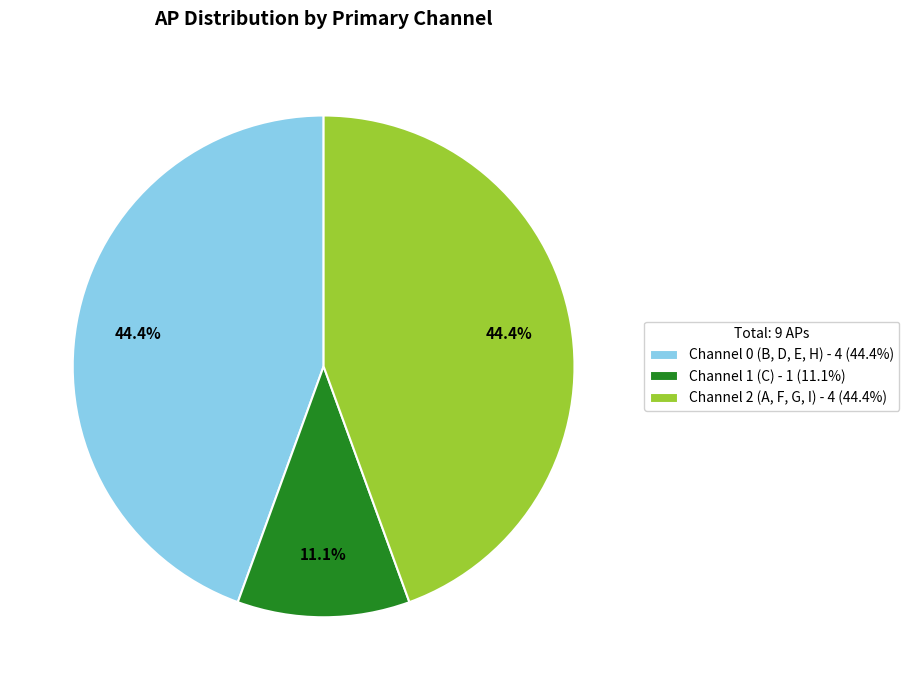

How many segments does this pie chart have?

3